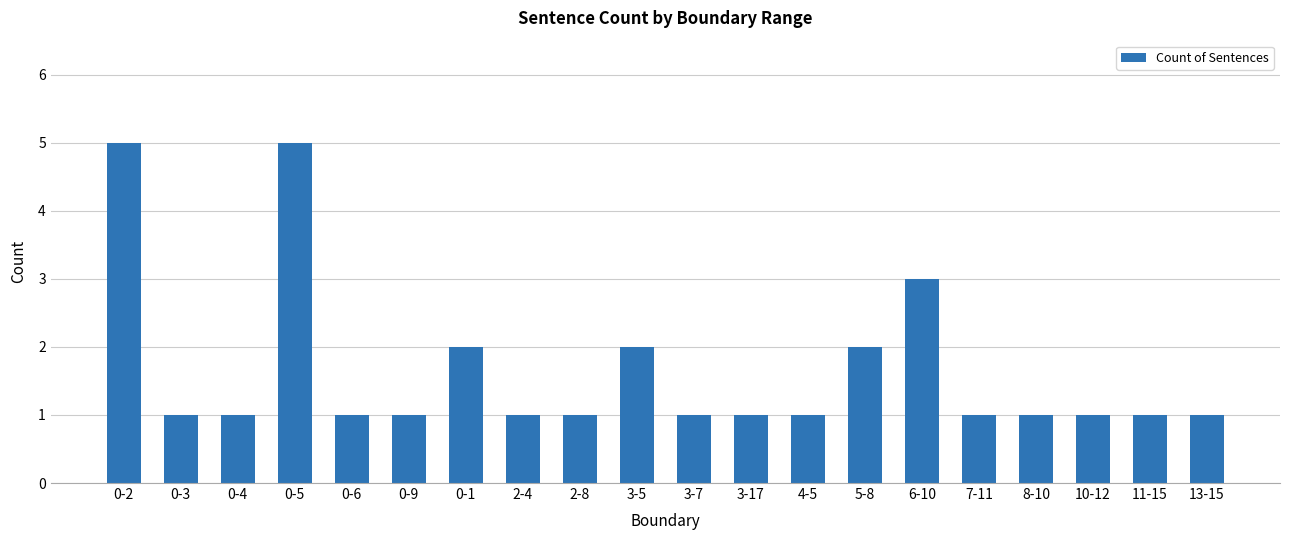

What is the difference between the maximum and second lowest values?

4